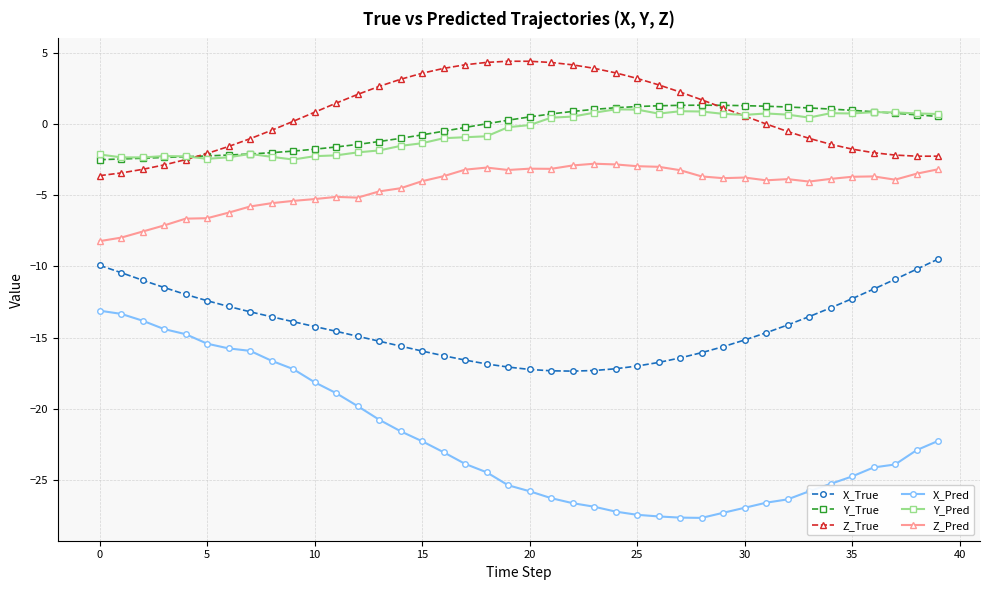

Which series has the widest spread of values?

X_Pred